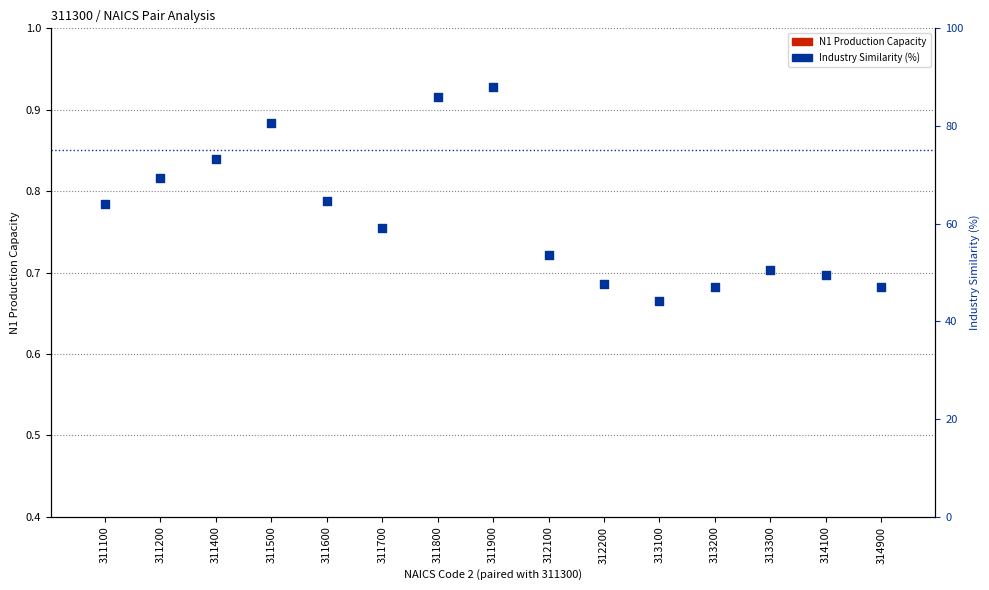

What is the total value across all series at 311100?

64.4